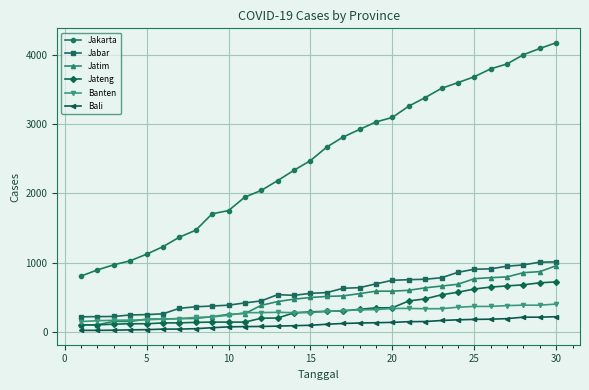

True or false: Jakarta and Jatim intersect in this chart.

False